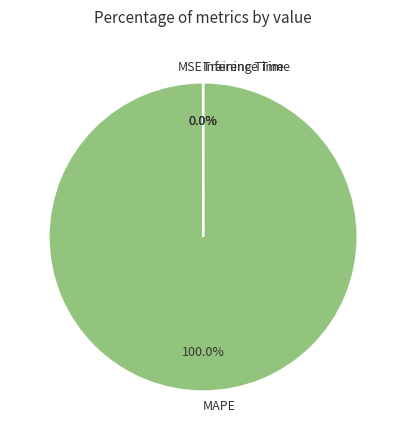

What is the majority slice?

MAPE